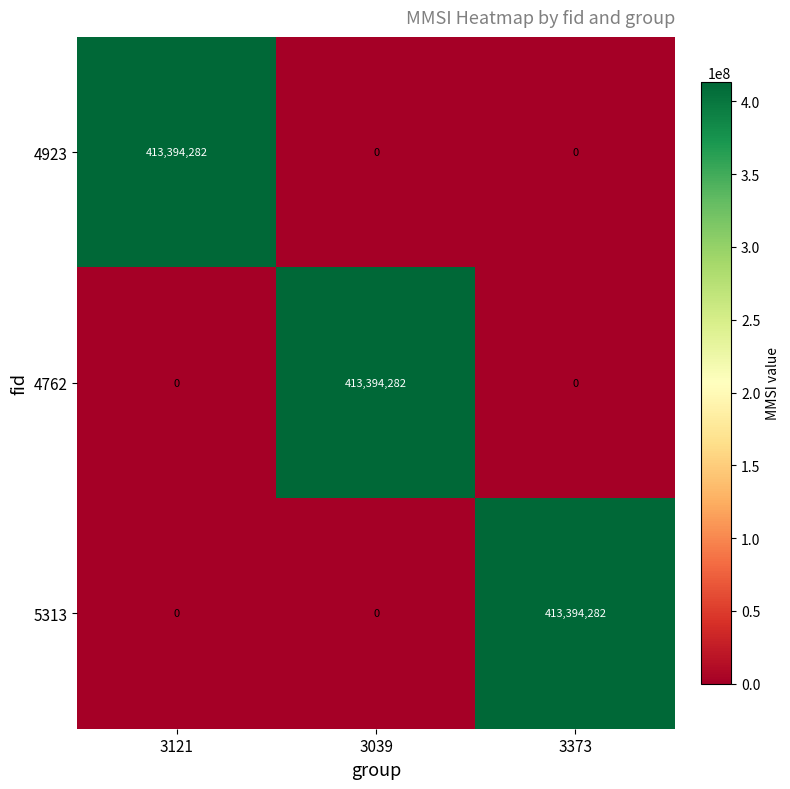

Reading left to right, extract all data points from this chart.

4923: 3121=413394282	3039=0	3373=0
4762: 3121=0	3039=413394282	3373=0
5313: 3121=0	3039=0	3373=413394282